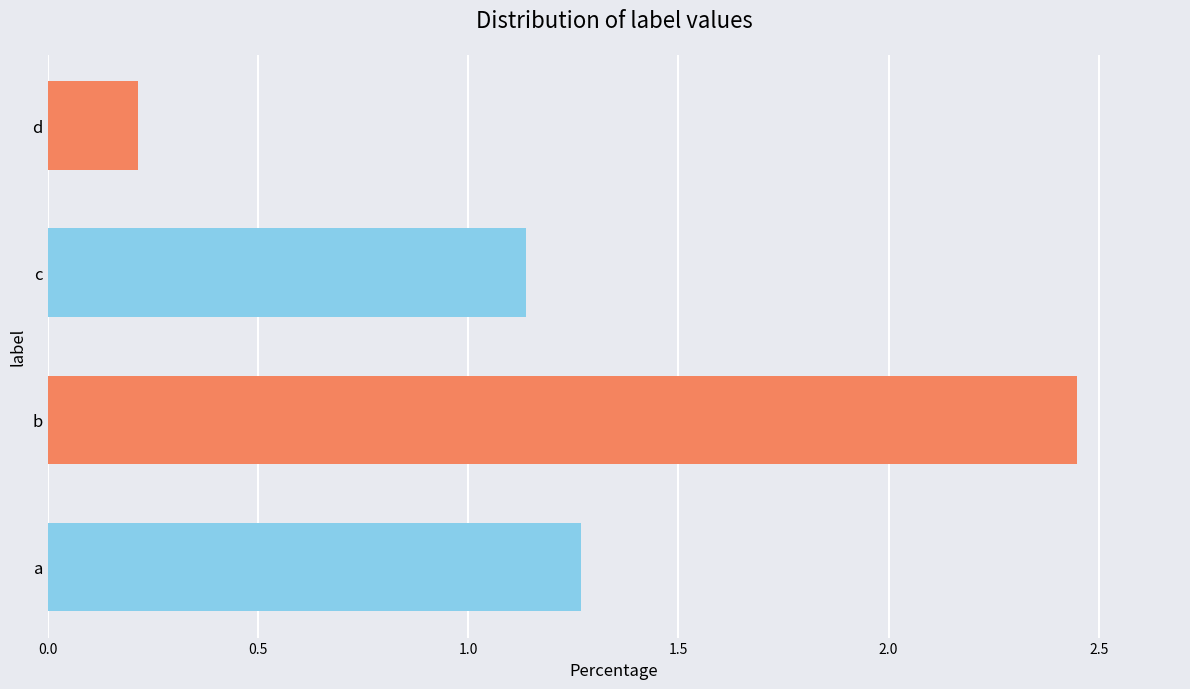

The value at c is 0.3. True or false?

False